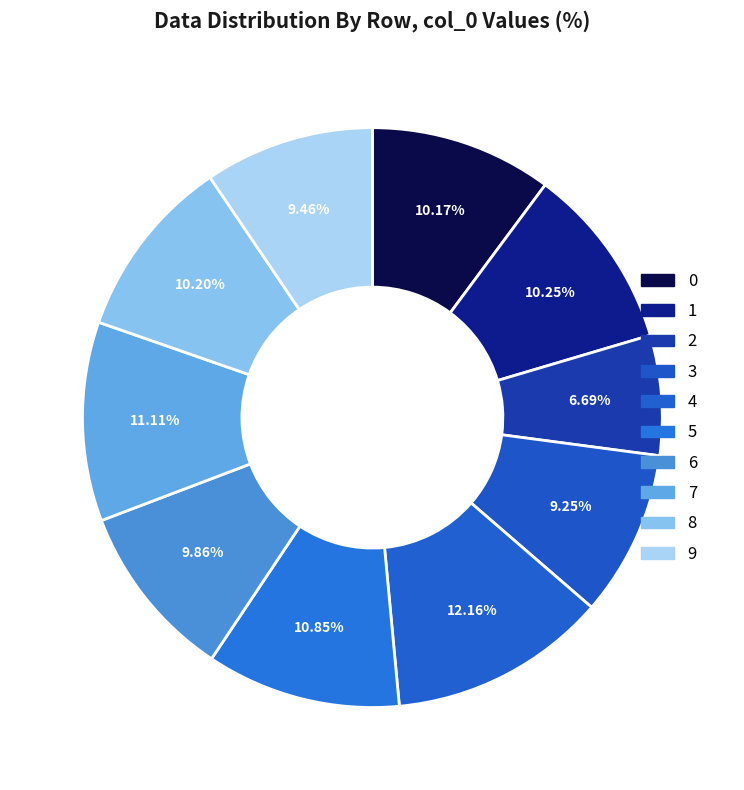

To the nearest percent, what is the difference between the largest and smallest slice percentages?

5%